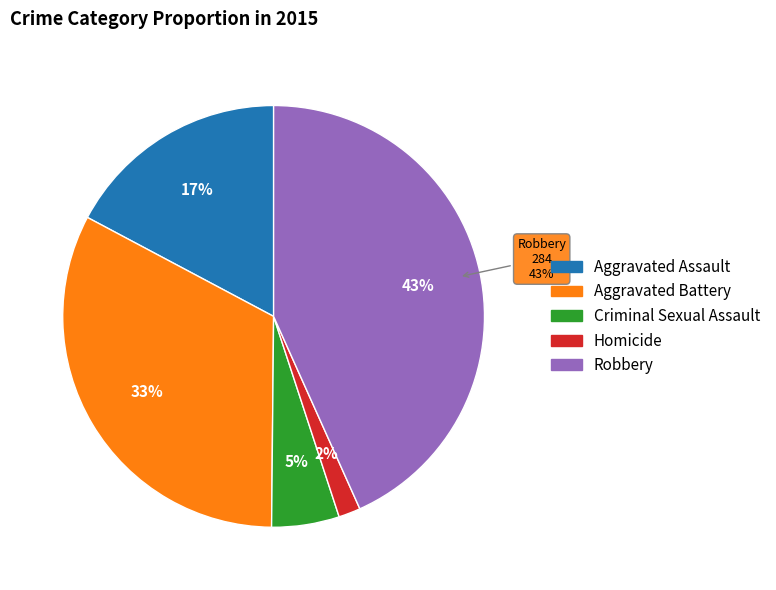

What is the smallest slice in the pie chart?

Homicide